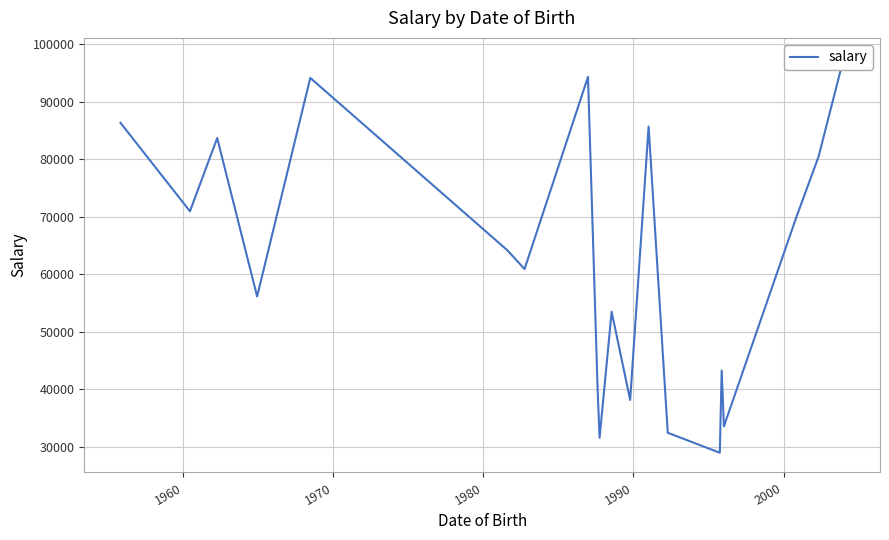

What is the maximum value shown in the chart?

97640